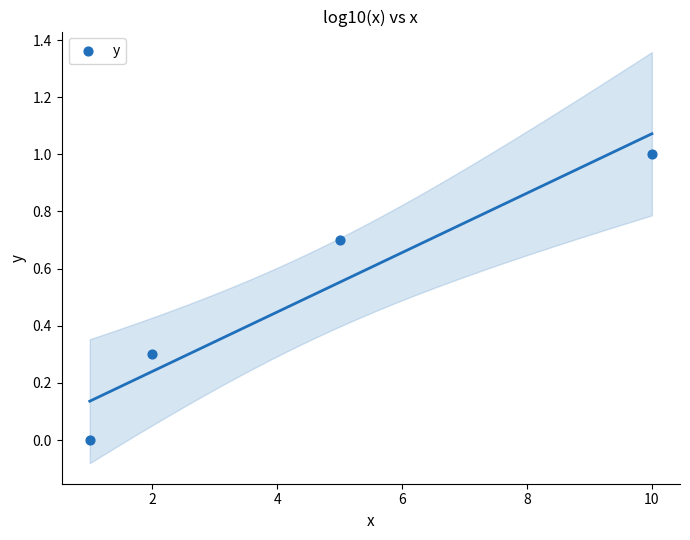

What is the average Y value?

0.5